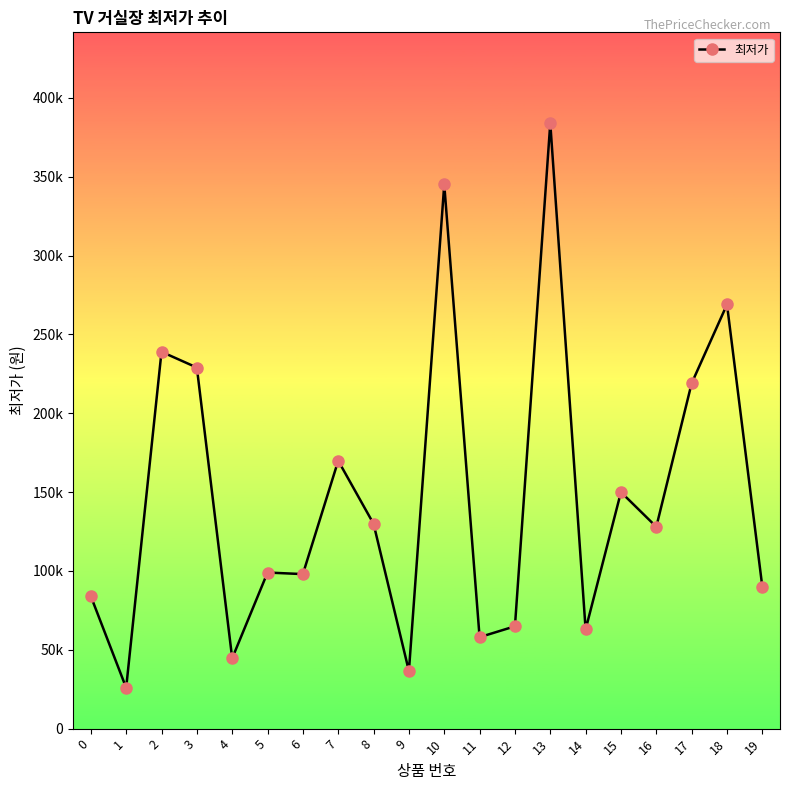

Is this an area chart (filled region under the line)?

No